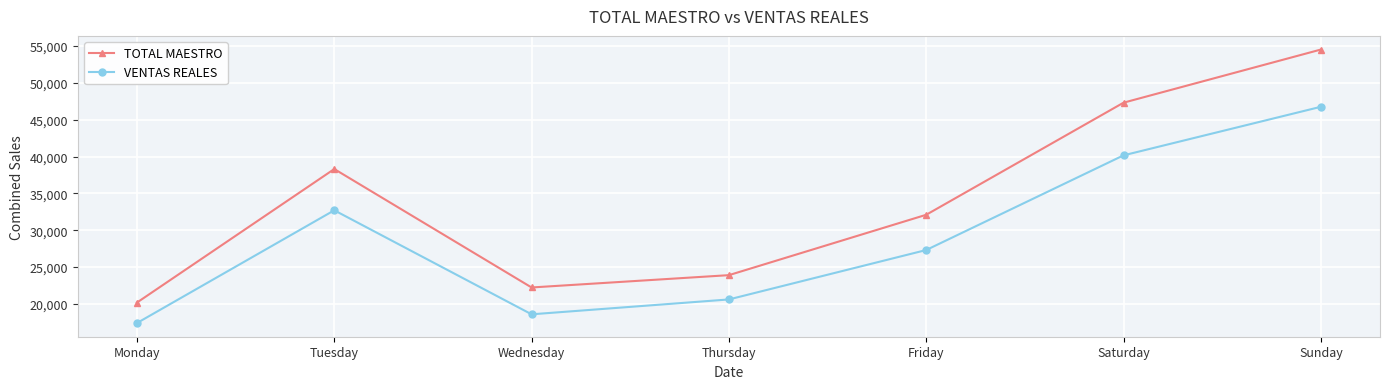

How many interior local valleys does the TOTAL MAESTRO series have?

1